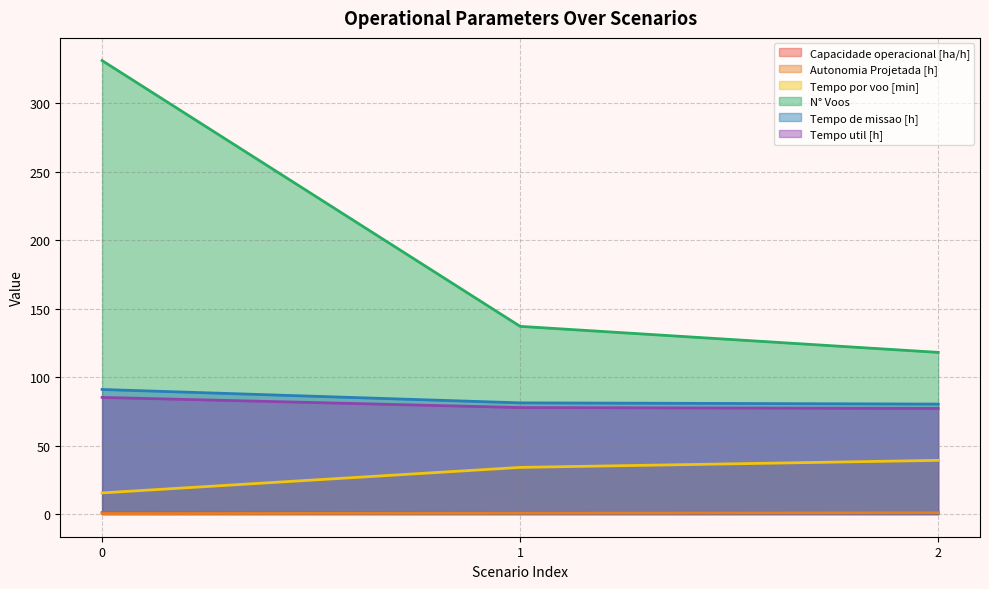

Which series has the largest range (max minus min)?

N° Voos